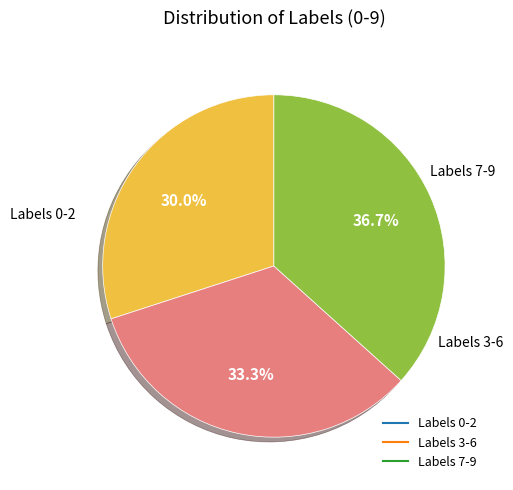

Is there any slice that represents more than half of the pie?

No